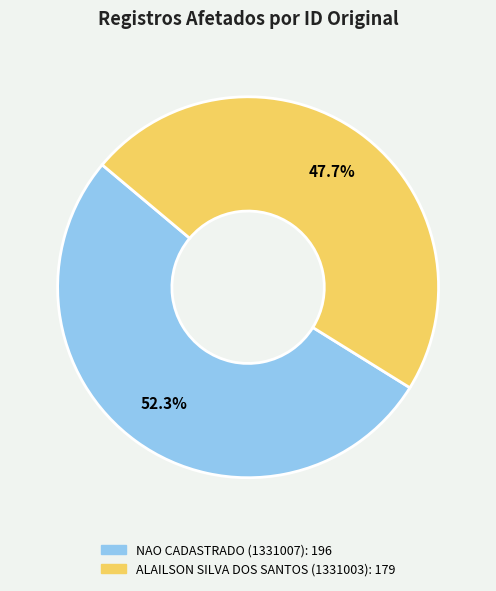

To the nearest percent, what percentage of the pie is ALAILSON SILVA DOS SANTOS (1331003)?

48%